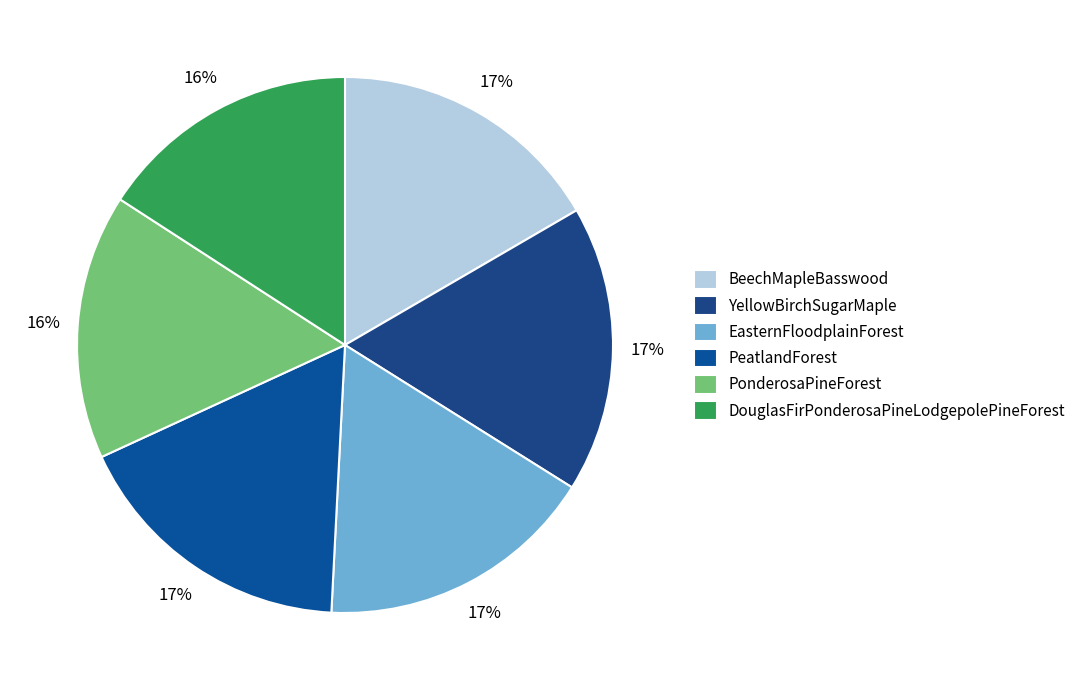

Combined, do BeechMapleBasswood and PonderosaPineForest account for over 50%?

No